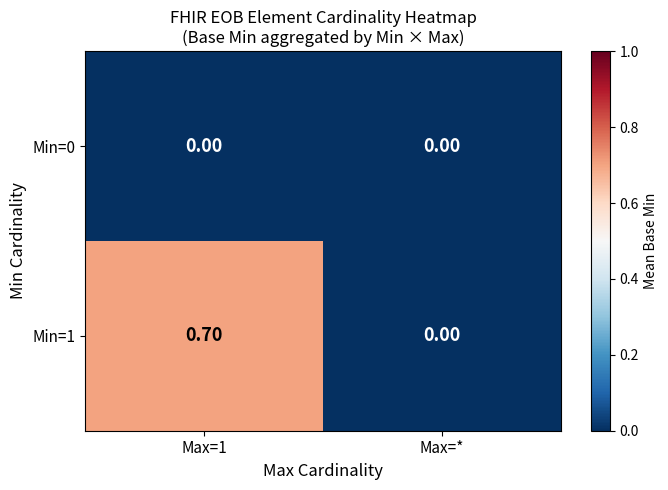

Is the value of Min=0 at Max=1 greater than the value of Min=1 at Max=1?

No